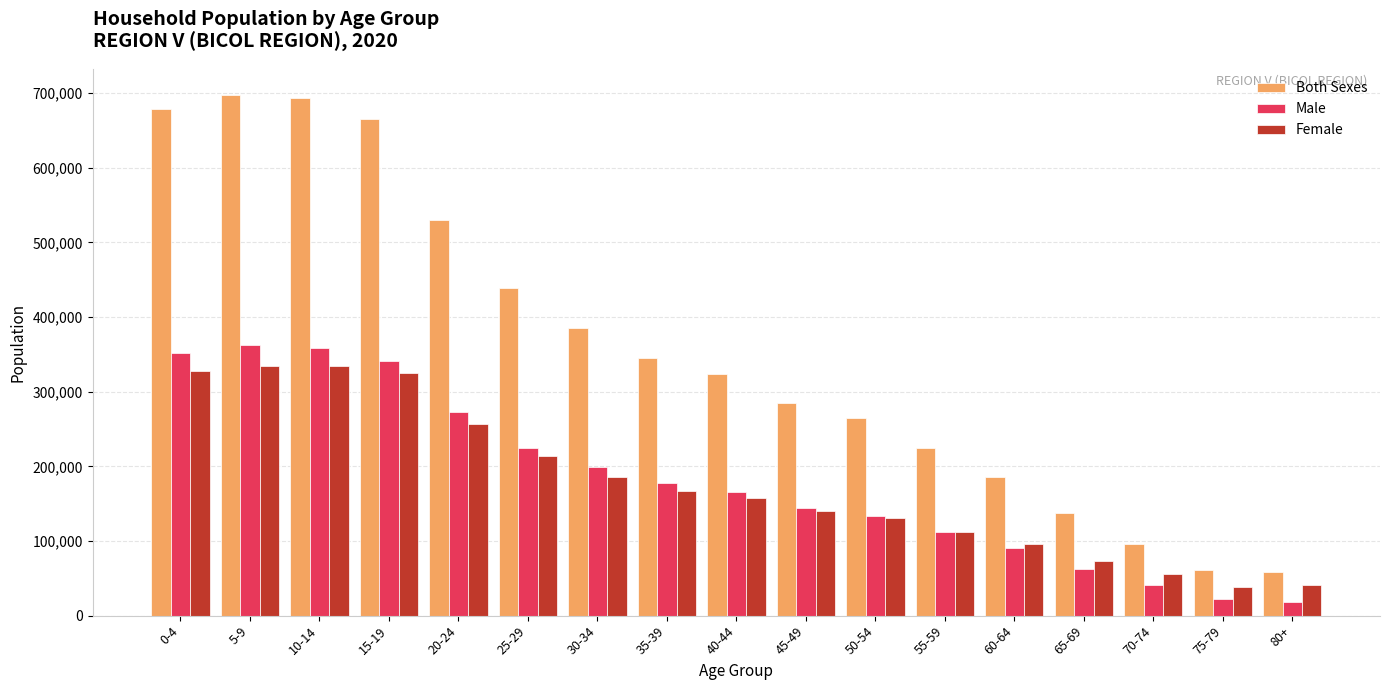

What is the label of the 14th bar from the left?

65-69